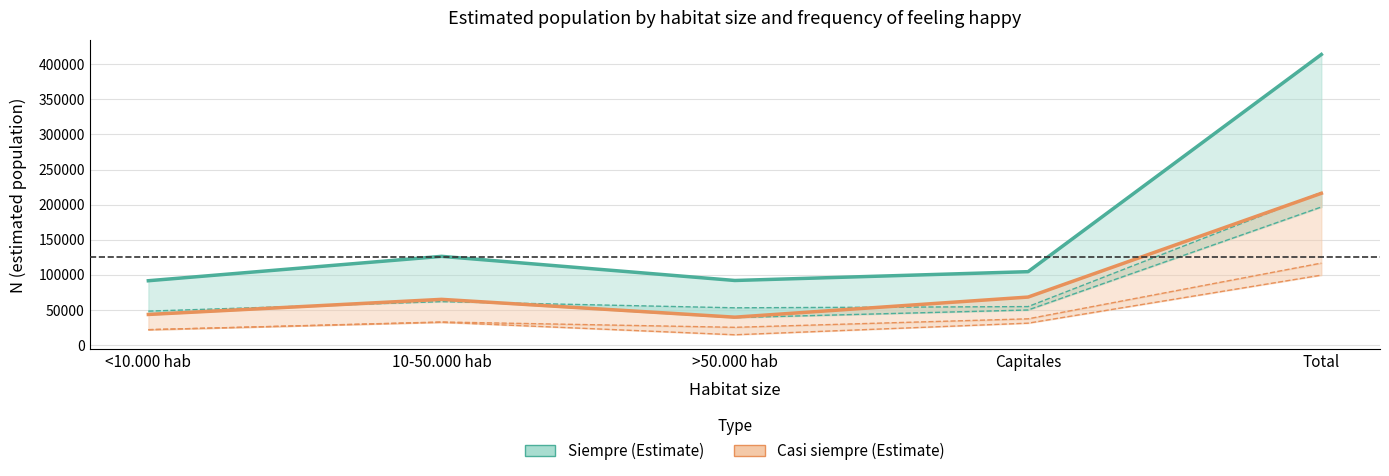

What is the label of the 5th point from the right?

<10.000 hab